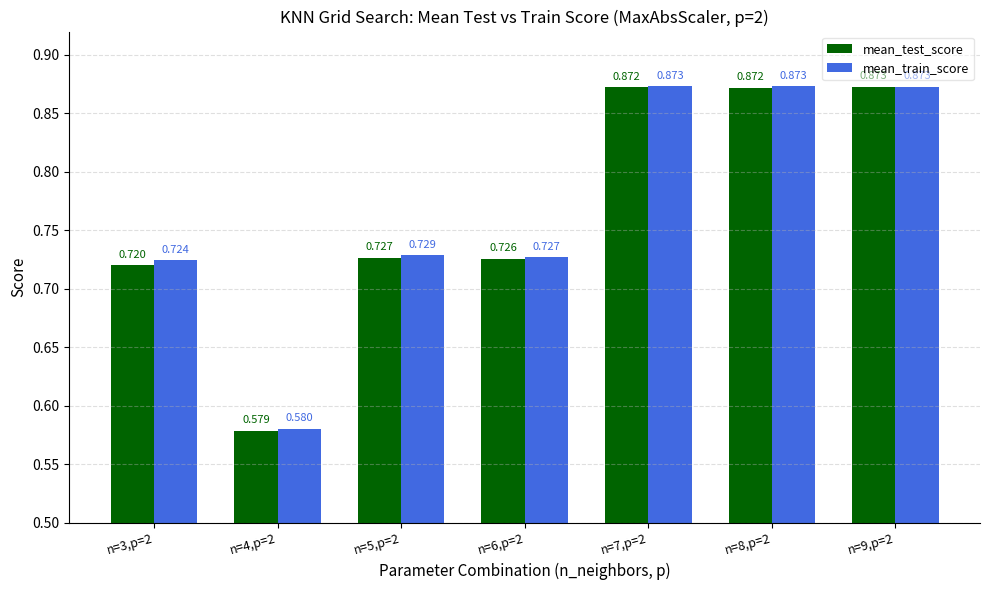

What are all the series names shown in the legend?

mean_test_score, mean_train_score